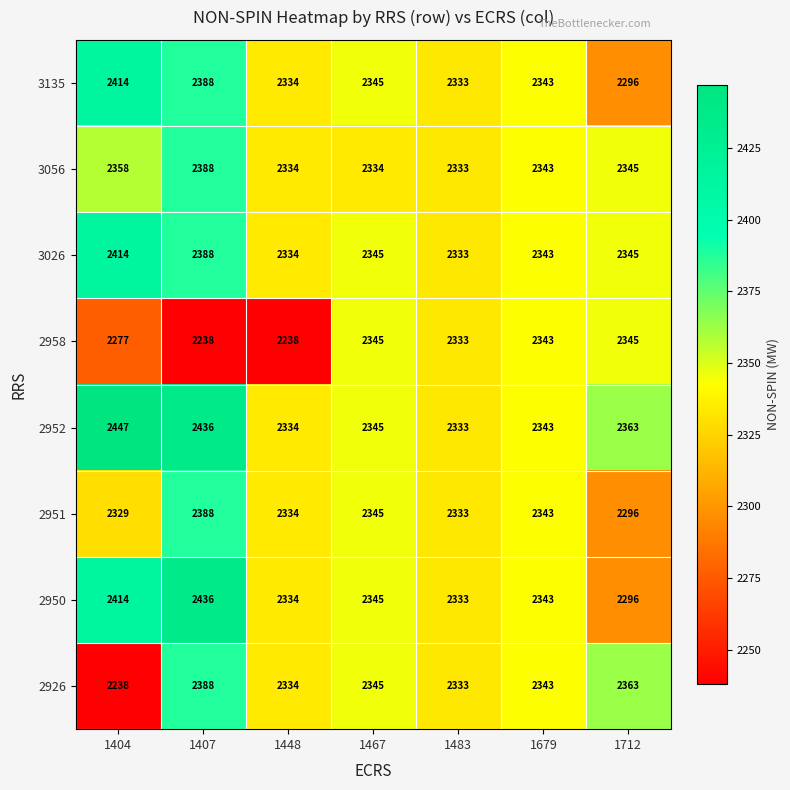

Is the value of 3135 at 1483 greater than the value of 3056 at 1467?

No